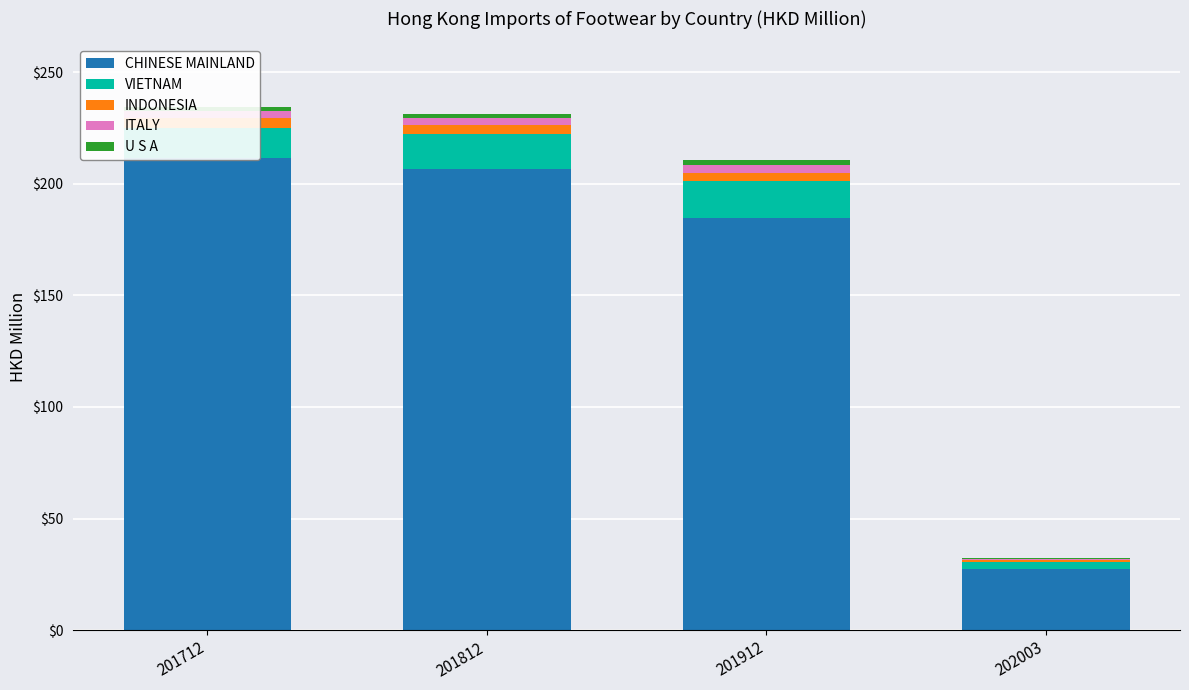

Reading right to left, extract all data points from this chart.

CHINESE MAINLAND: 202003=27.2	201912=184.6	201812=206.7	201712=211.4
VIETNAM: 202003=3.4	201912=16.6	201812=15.6	201712=13.7
INDONESIA: 202003=0.8	201912=3.8	201812=4.1	201712=4.4
ITALY: 202003=0.6	201912=3.3	201812=3.1	201712=2.9
U S A: 202003=0.4	201912=2.2	201812=1.8	201712=2.0